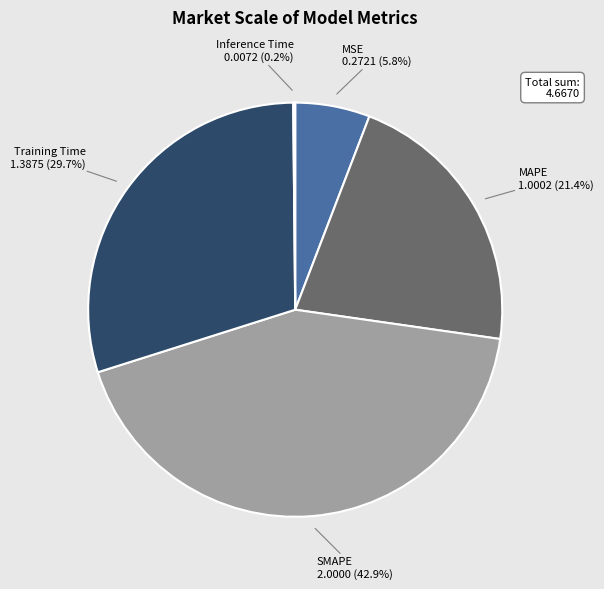

Do MSE and Training Time together represent more than half of the pie?

No